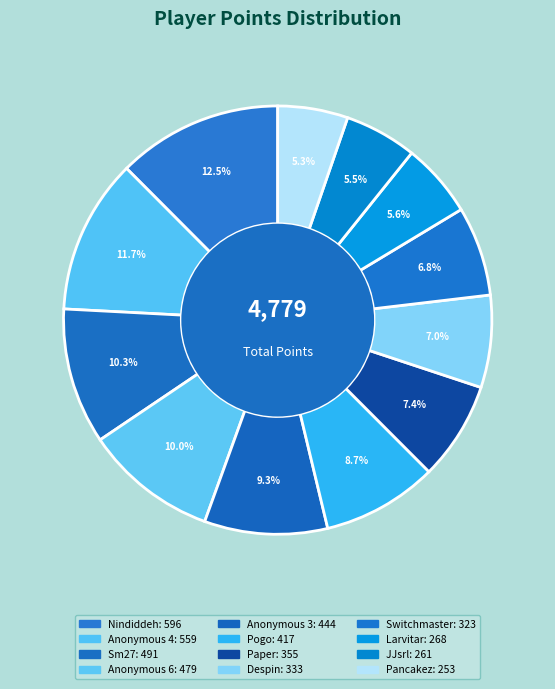

True or false: Anonymous 6 accounts for 1% of the total.

False